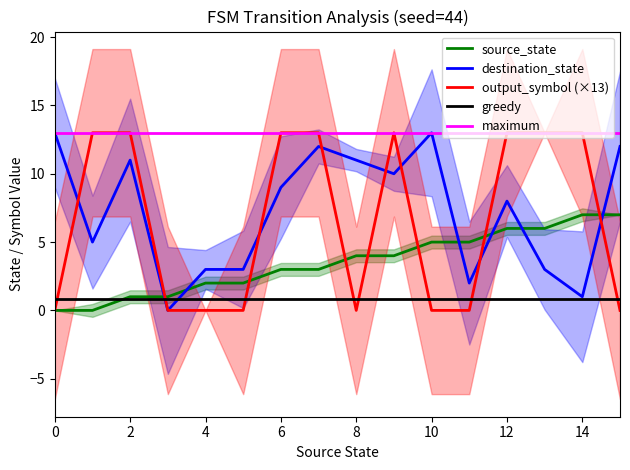

Where does the source_state series first go above 4?

10